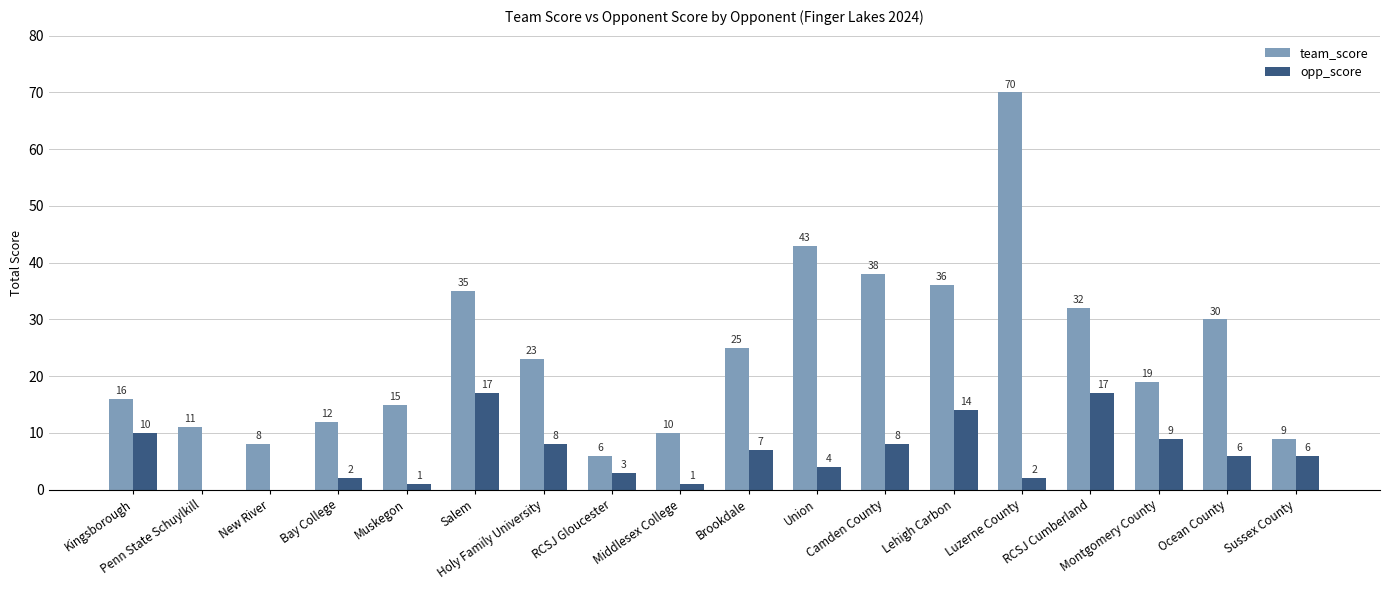

What is the sum of all opp_score values?

115